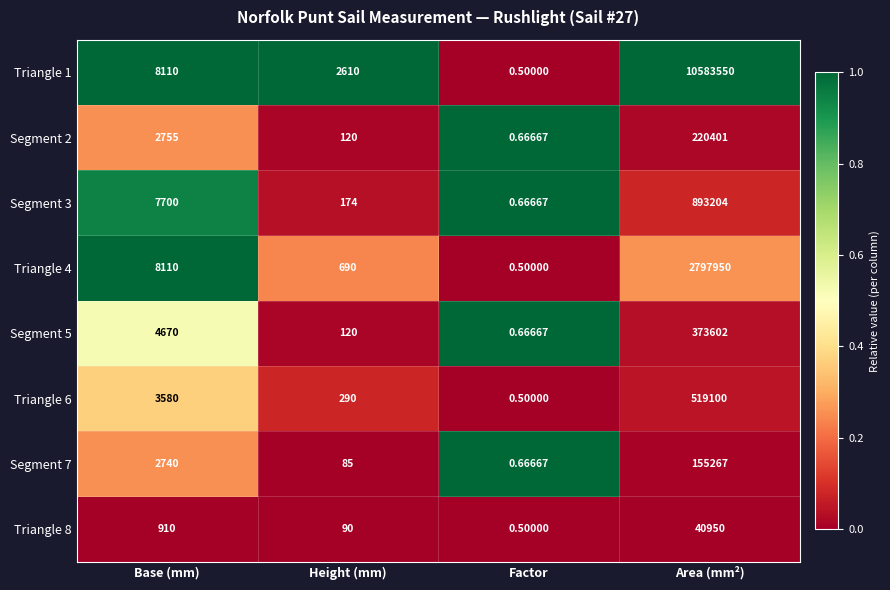

List the labels in order of Triangle 1 value, largest first.

Area (mm²), Base (mm), Height (mm), Factor